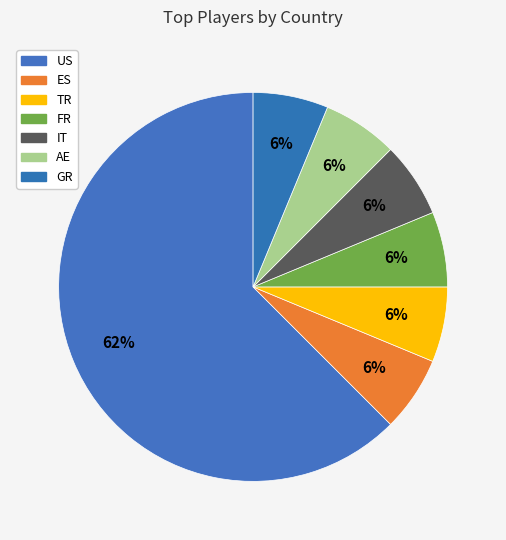

Which category has the smallest portion of the pie?

ES